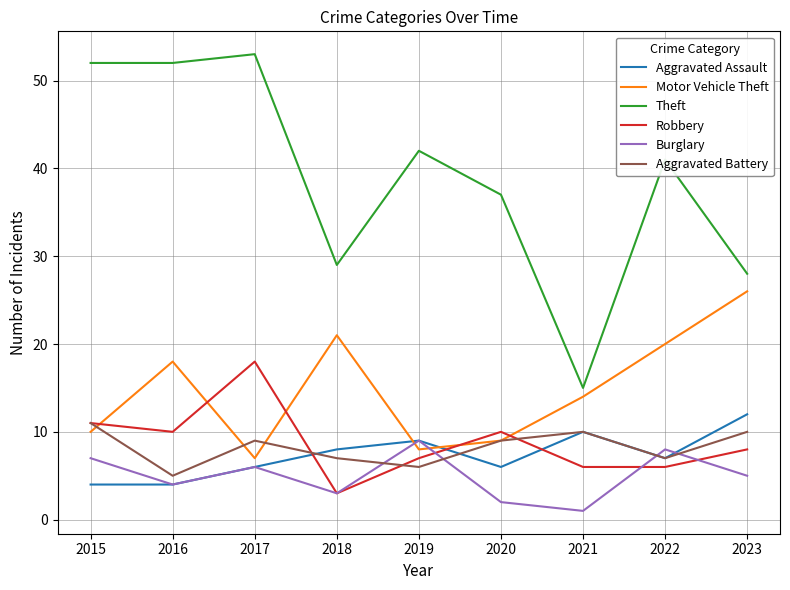

At which category is the sum across all series the highest?

2017